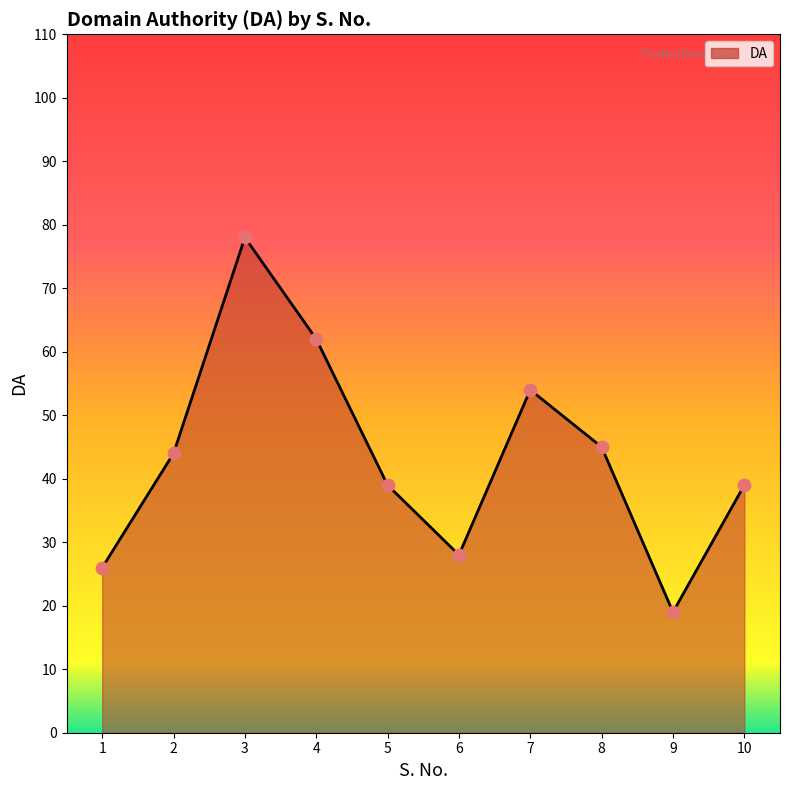

What is the ratio of the value at 9 to the value at 2?

0.4